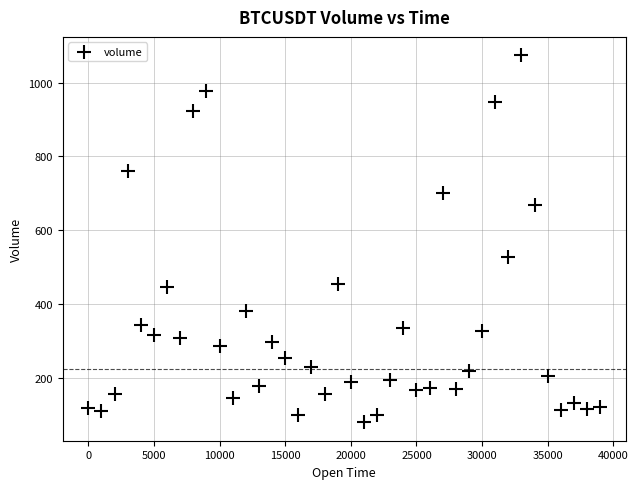

What Y value in the scatter plot is closest to 577?

528.6